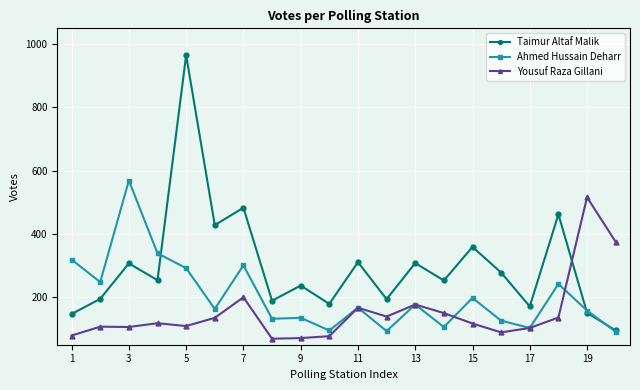

Rank the series by their maximum value, from lowest to highest.

Yousuf Raza Gillani, Ahmed Hussain Deharr, Taimur Altaf Malik